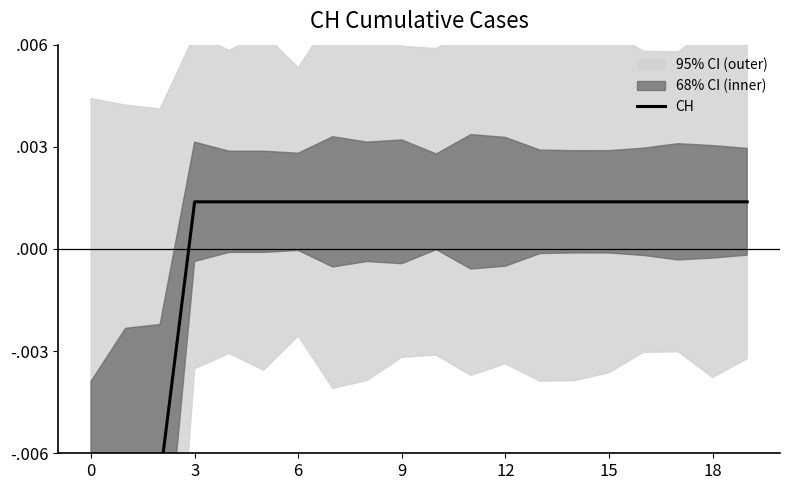

At which label is the value closest to 0?

3